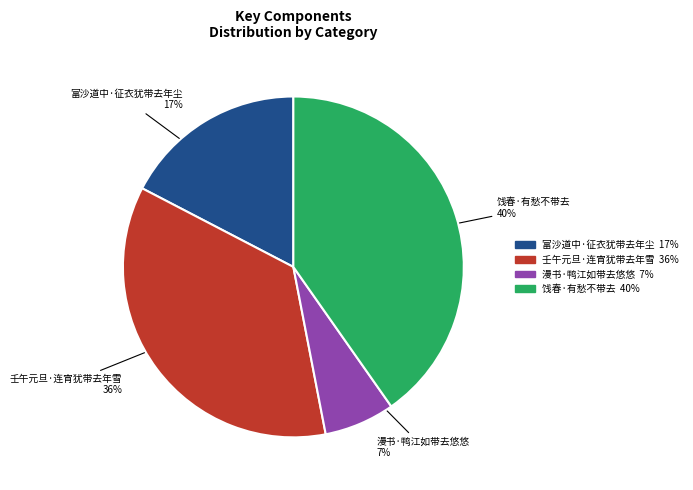

To the nearest percent, what is the combined percentage of 饯春·有愁不带去 and 壬午元旦·连宵犹带去年雪?

76%